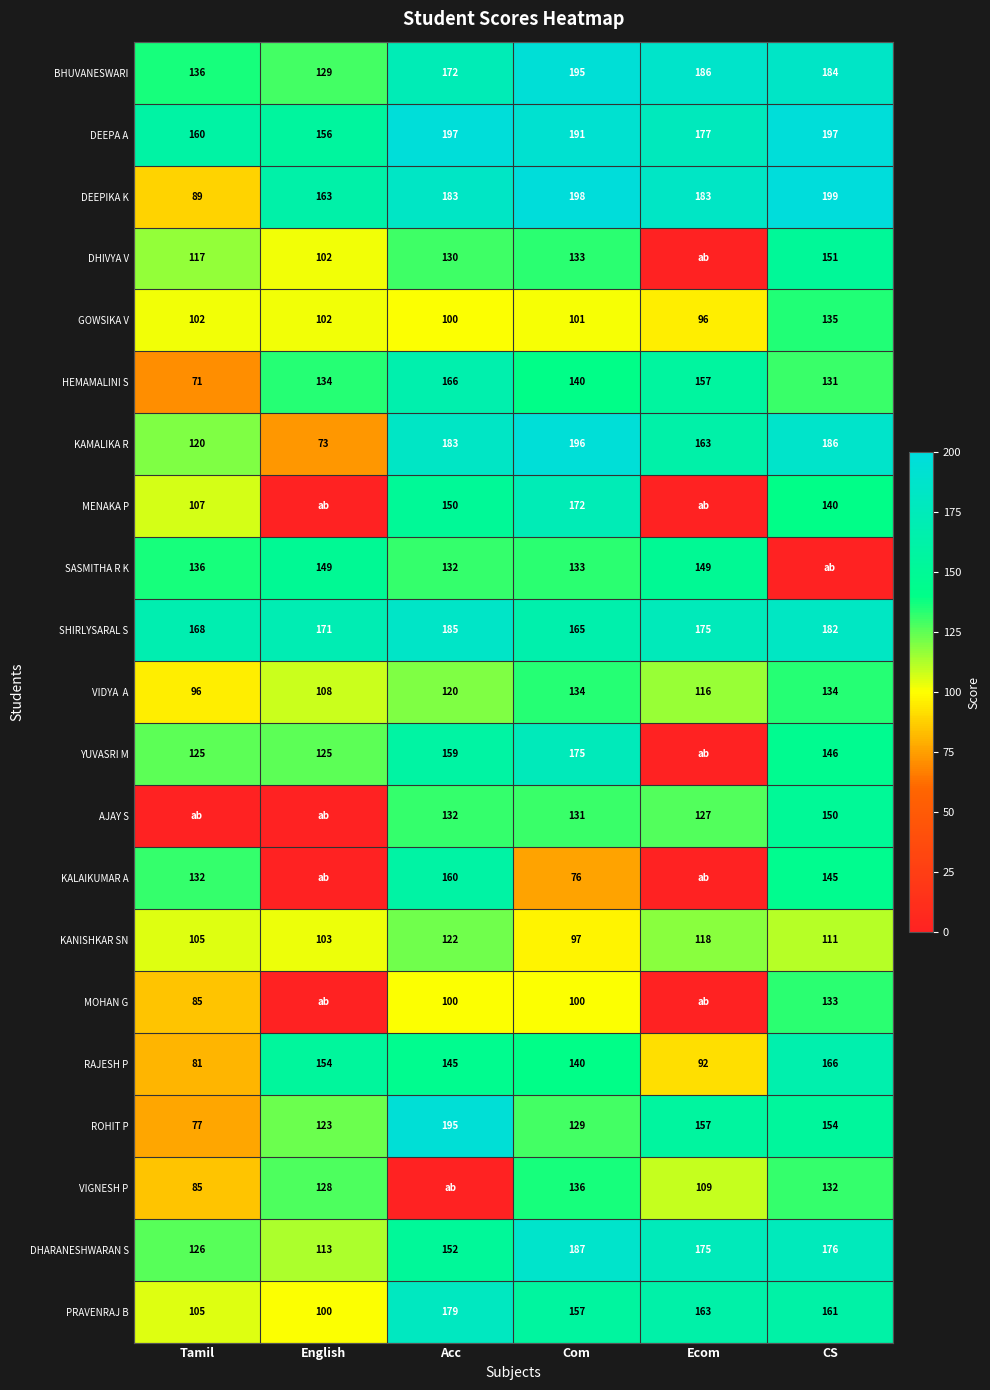

Is the value of HEMAMALINI S at Tamil greater than the value of AJAY S at Ecom?

No